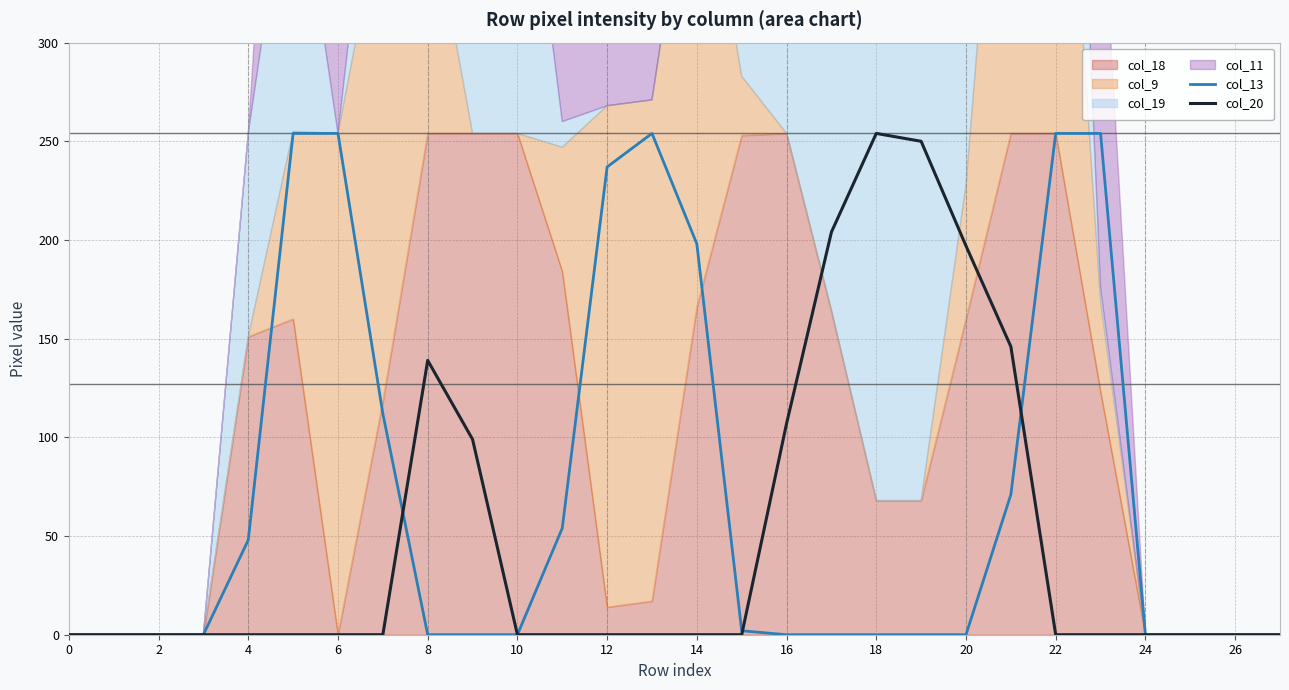

True or false: col_20 has a value of 0 at 14.

True